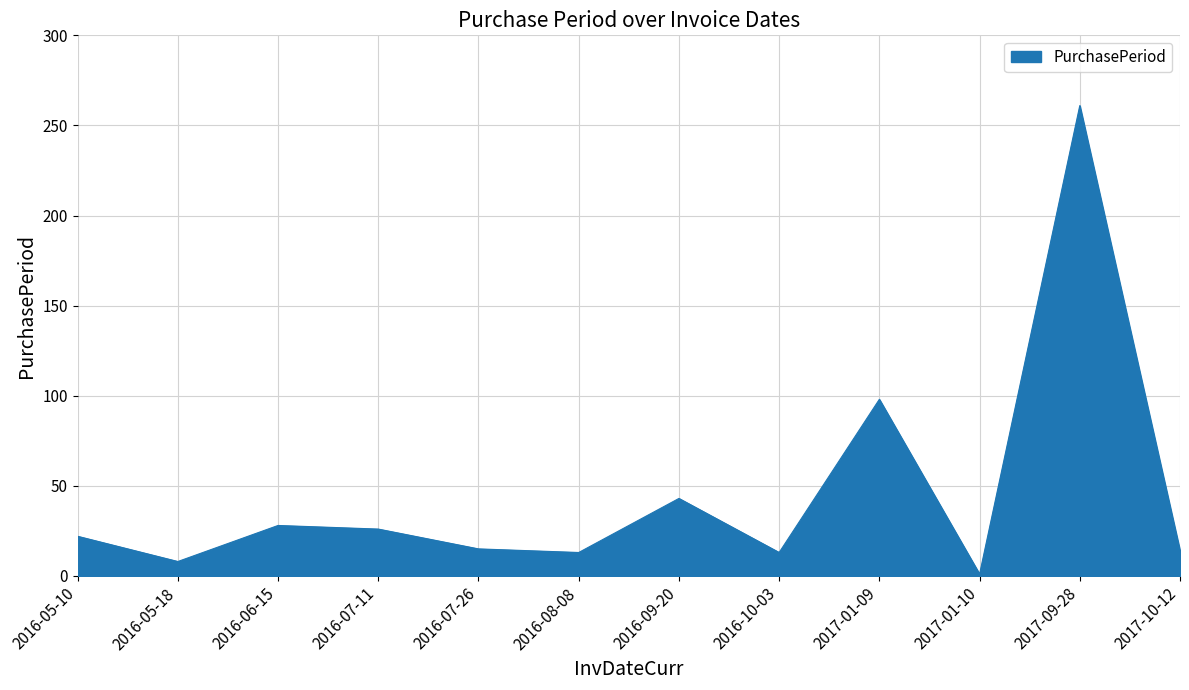

Does the chart display data point markers on the line(s)?

No